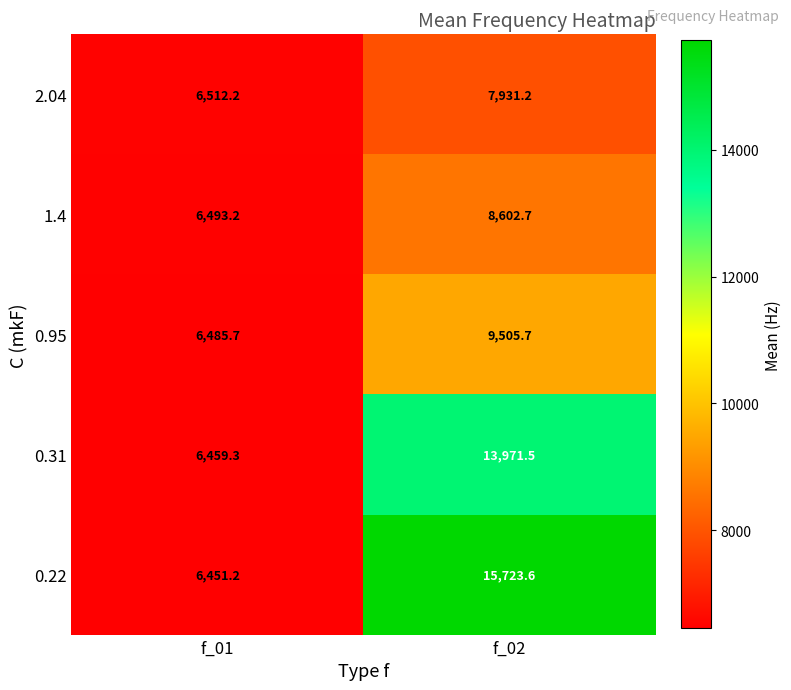

What is the sum of all 0.31 values?

20430.8